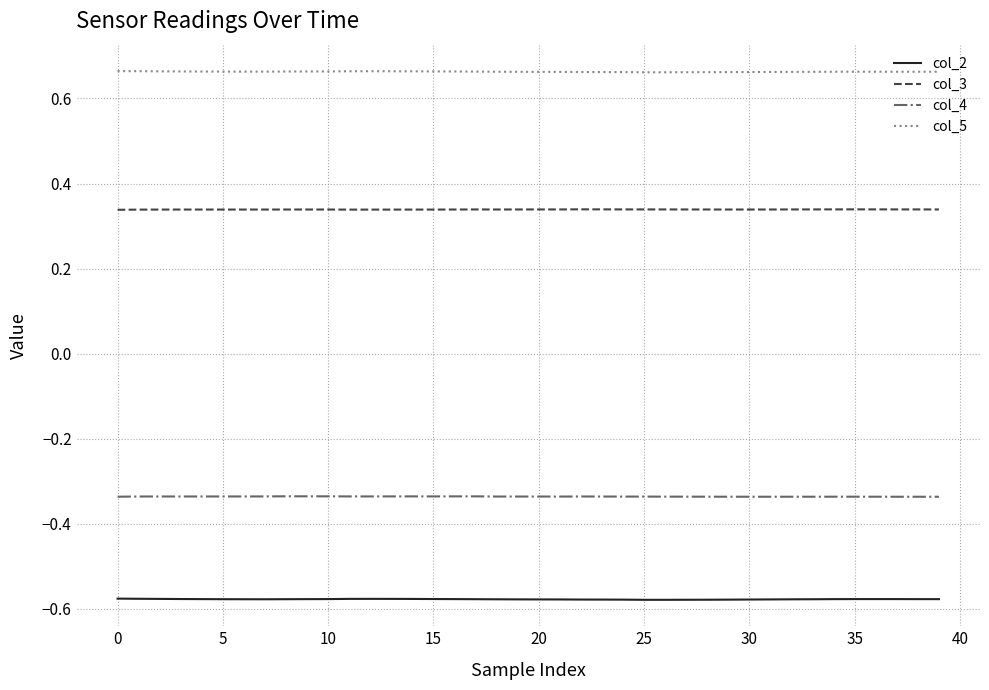

True or false: col_2 and col_3 cross at least once.

False